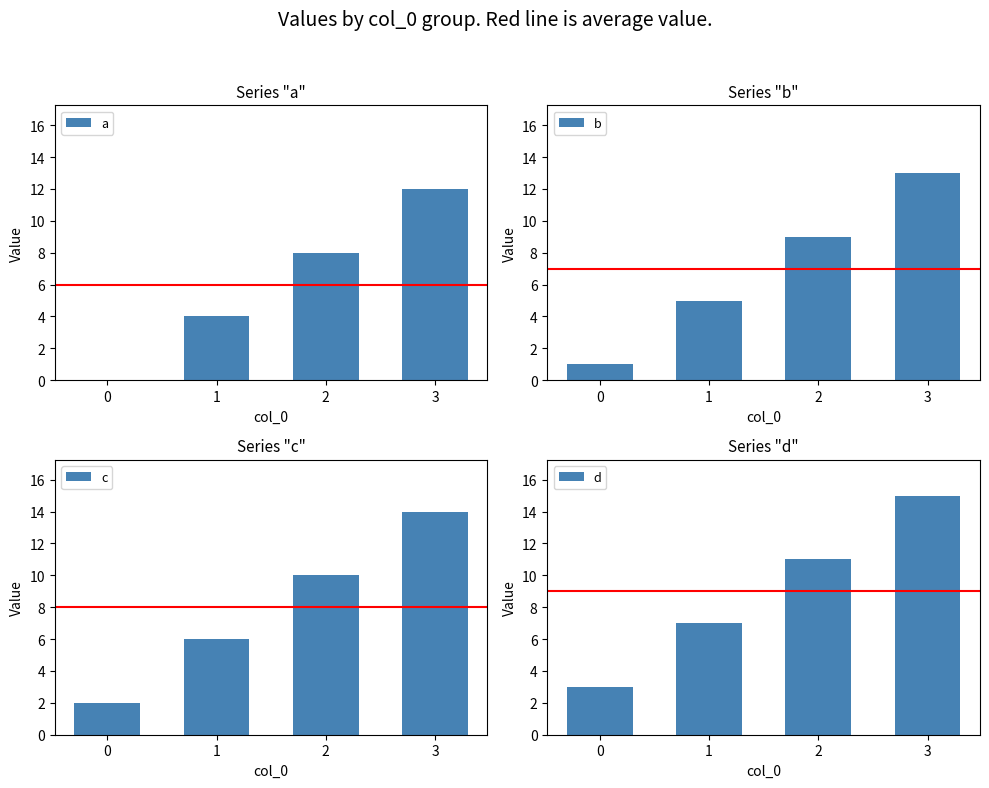

What is the difference between the a values at 1 and 0?

4